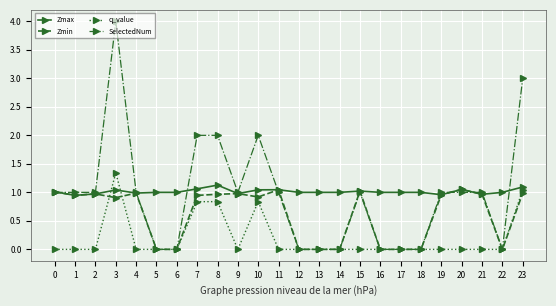

Which series has the largest range (max minus min)?

SelectedNum